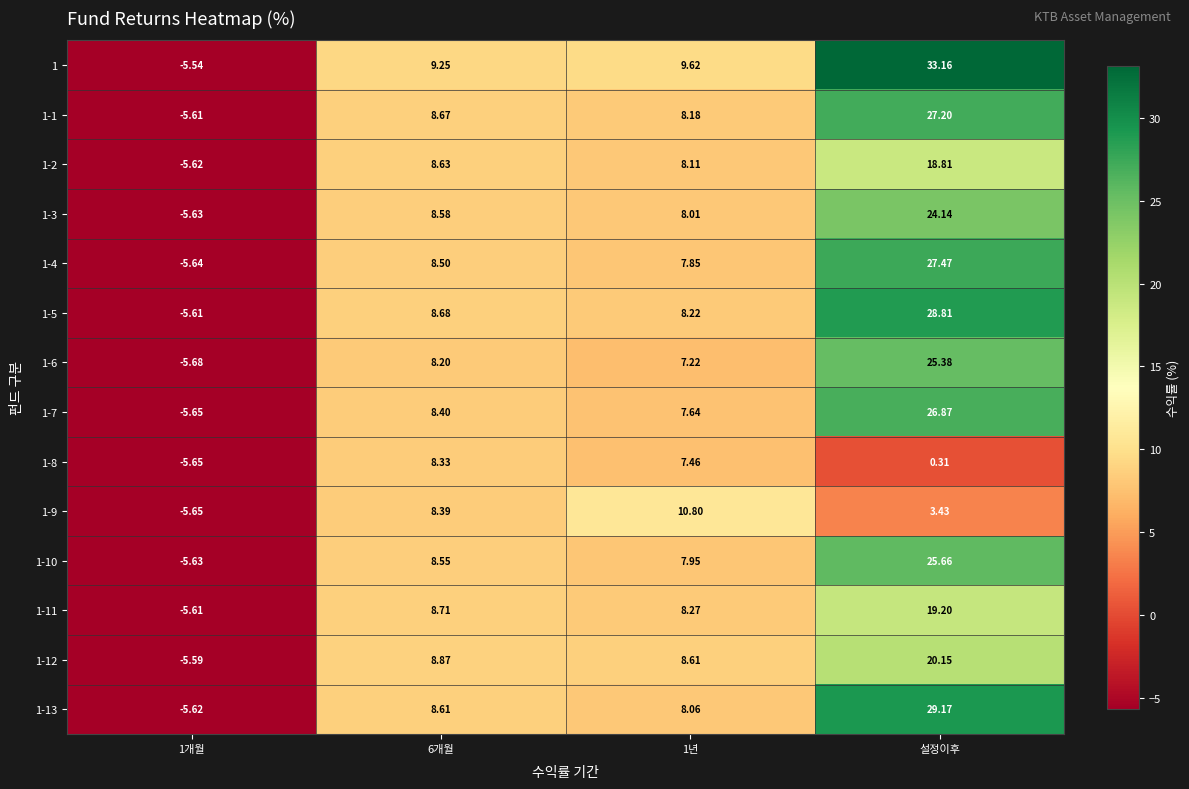

What is the total value across all series at 6개월?

120.4